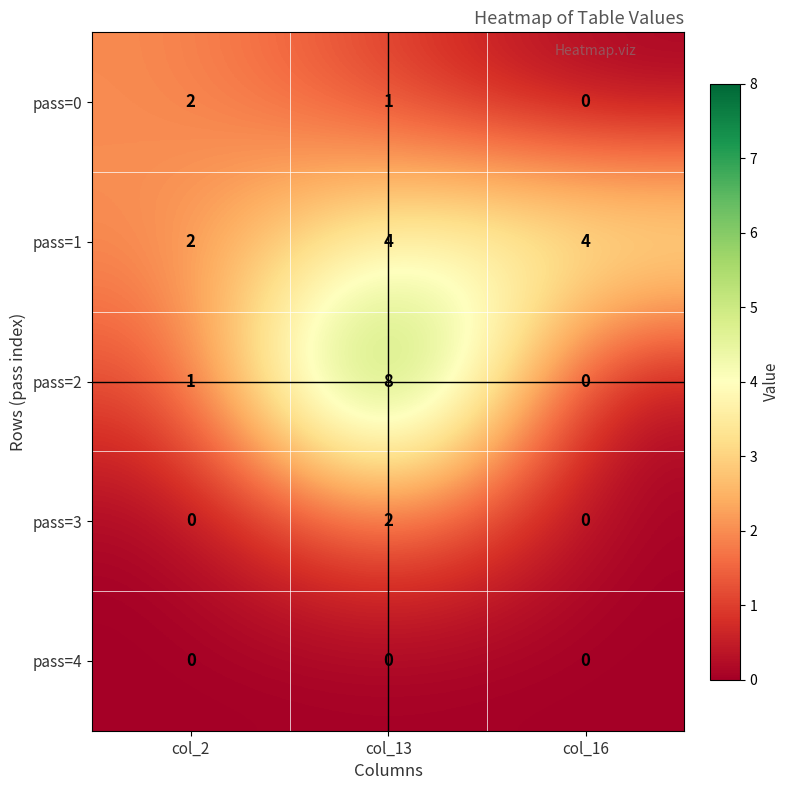

The value of pass=1 at col_2 is 2. True or false?

True